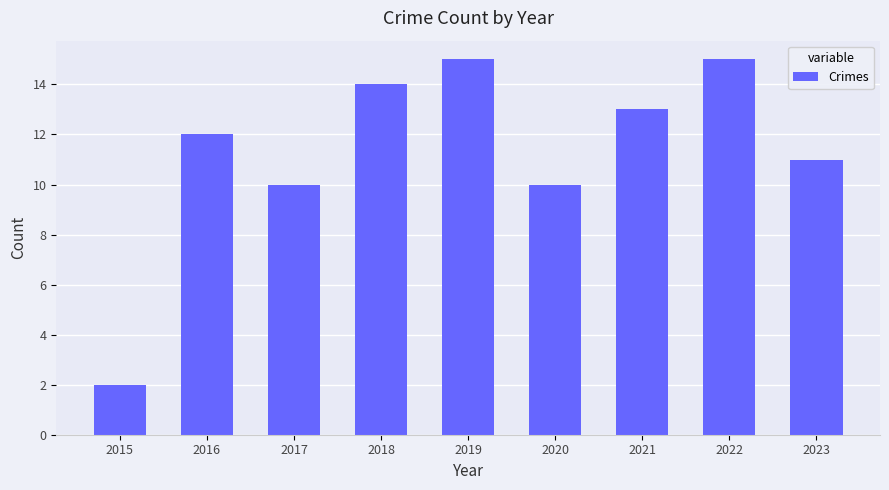

What is the difference between the second highest and second lowest values?

5